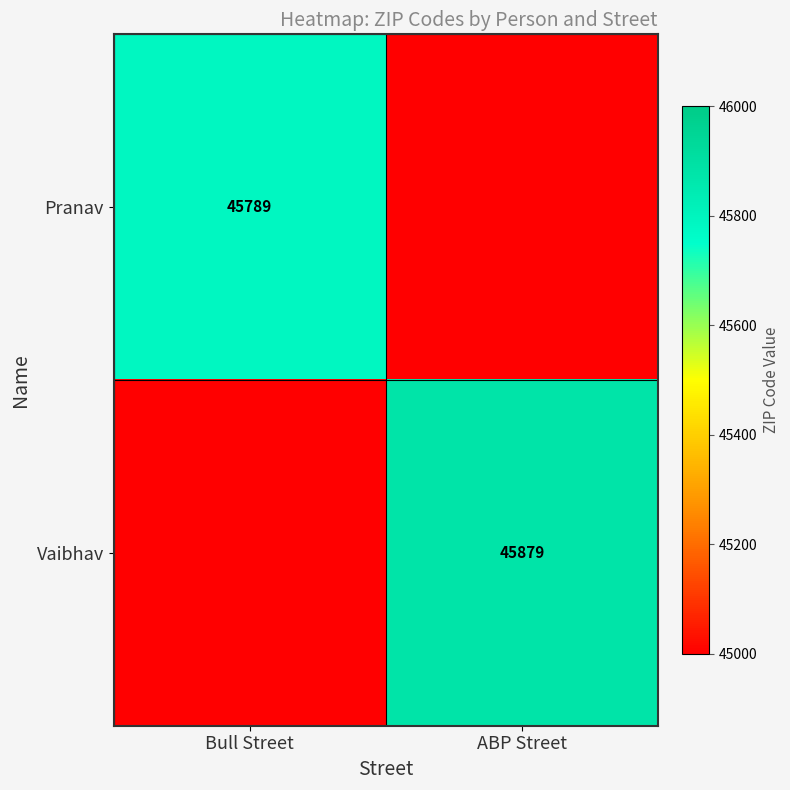

The value of Vaibhav at ABP Street is 82386. True or false?

False